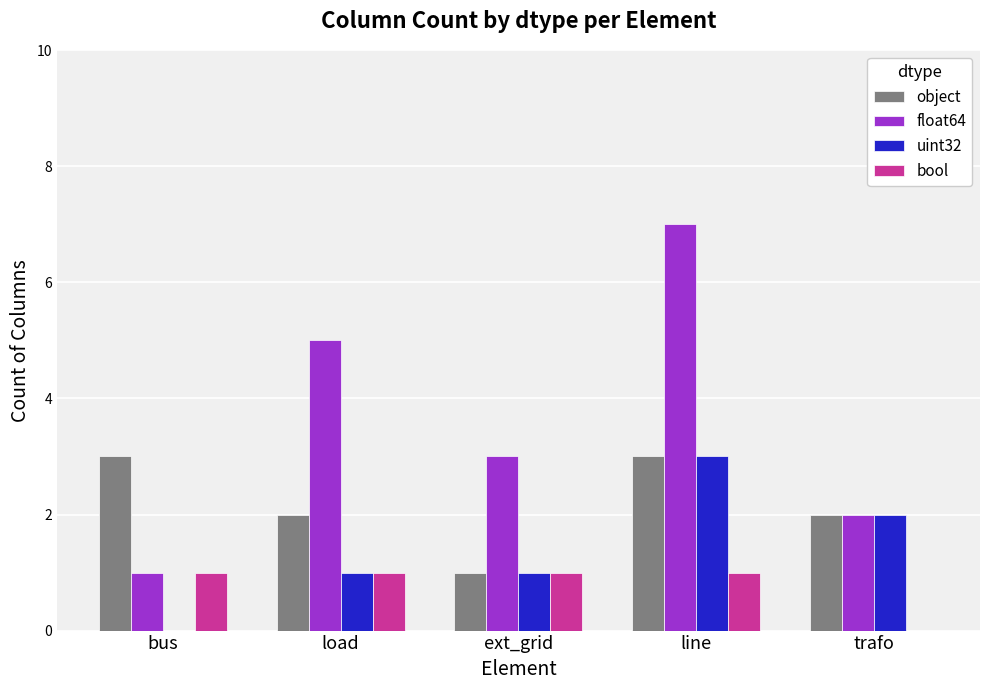

Is it true that uint32 equals 0 at bus?

True